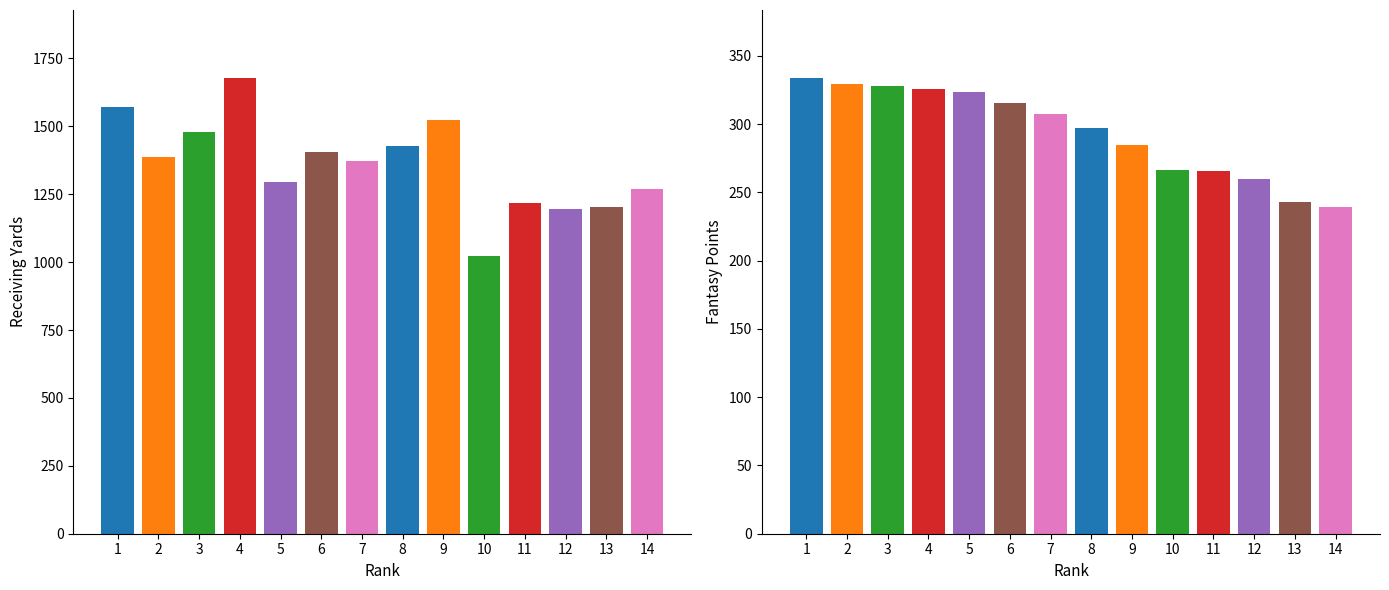

How many values in the MISC_FPTS series exceed 307?

7